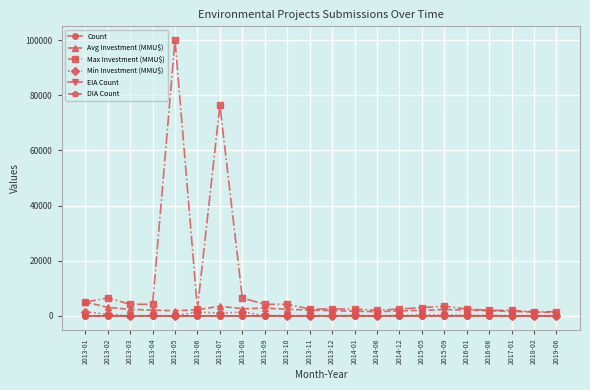

What is the total value across all series at 2013-07?

80901